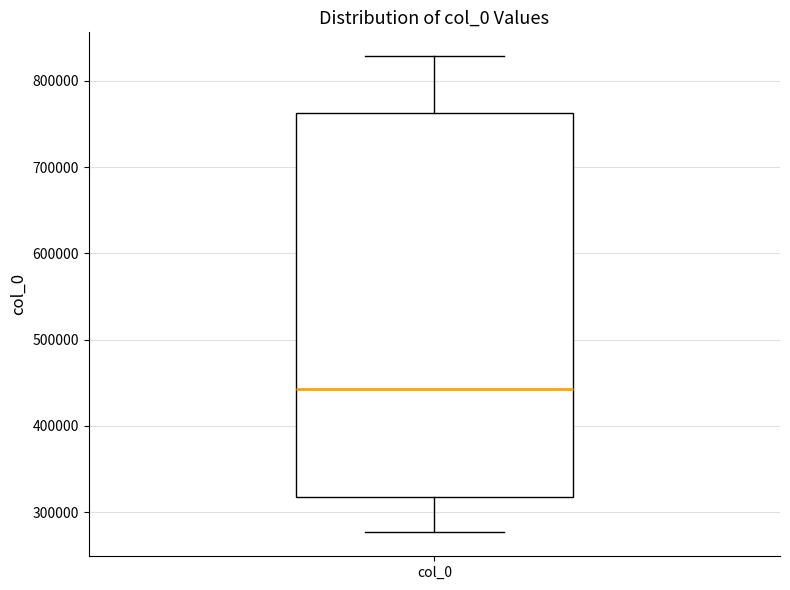

Transcribe this box plot: give where the median line is, the range the box spans, and where the two whiskers end, as read against the y-axis. The values are not printed on the chart, so give them approximately, as read against the axis.

median 440000, box 320000 to 760000, whiskers 280000 to 830000